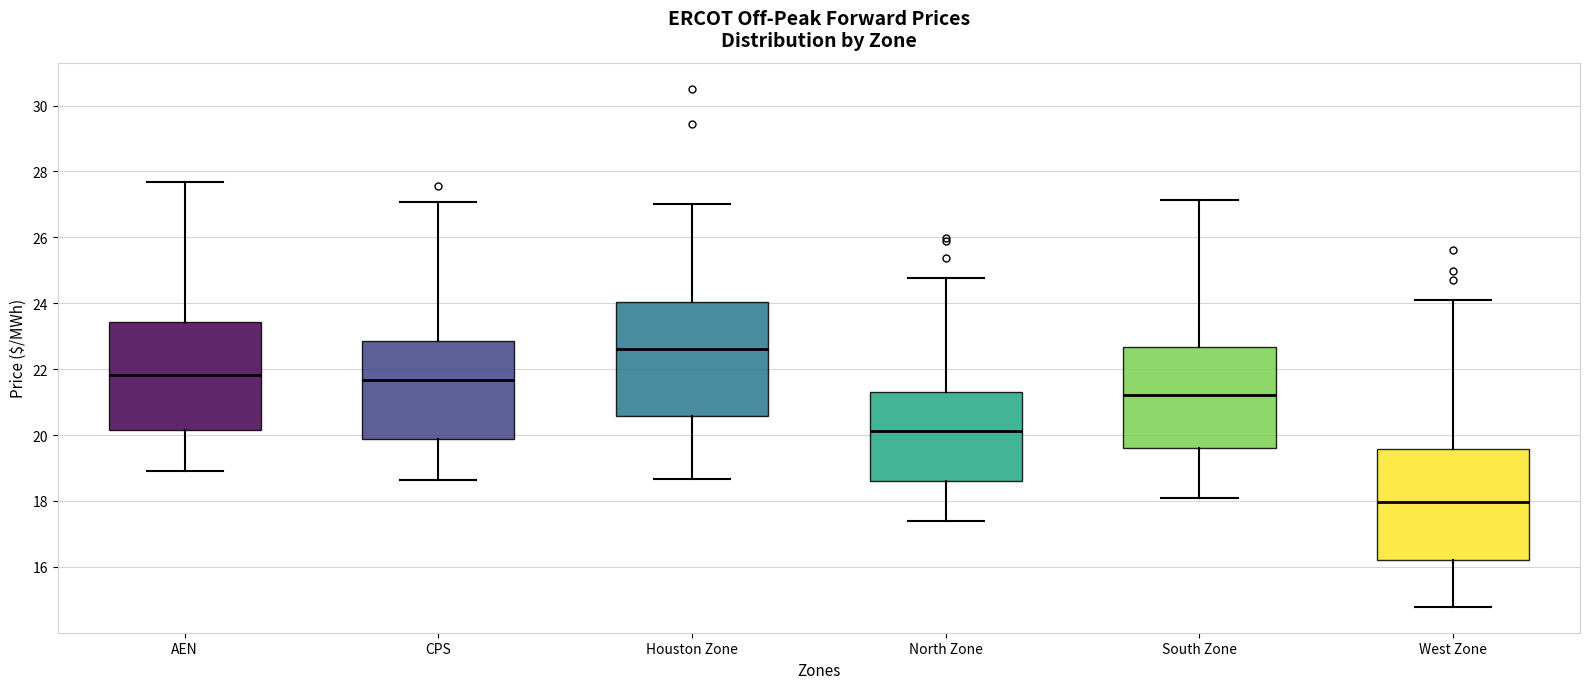

Reading left to right, transcribe this box plot: for each box, give where its median line is, the range the box spans, and where its two whiskers end, as read against the y-axis. The values are not printed on the chart, so give them approximately, as read against the axis.

AEN: median 21.8, box 20.2 to 23.4, whiskers 19.0 to 27.6
CPS: median 21.6, box 19.8 to 22.8, whiskers 18.6 to 27.0
Houston Zone: median 22.6, box 20.6 to 24.0, whiskers 18.6 to 27.0
North Zone: median 20.2, box 18.6 to 21.2, whiskers 17.4 to 24.8
South Zone: median 21.2, box 19.6 to 22.6, whiskers 18.0 to 27.2
West Zone: median 18.0, box 16.2 to 19.6, whiskers 14.8 to 24.2